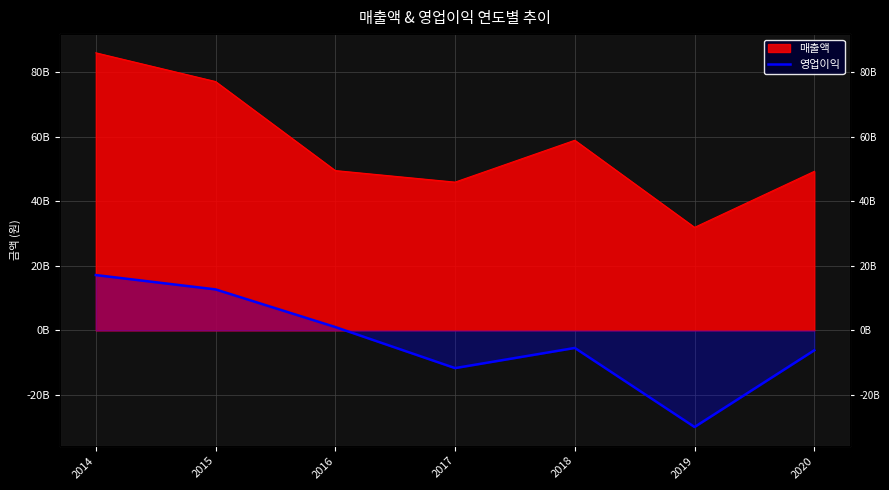

Which label corresponds to the smallest value in the chart?

2019